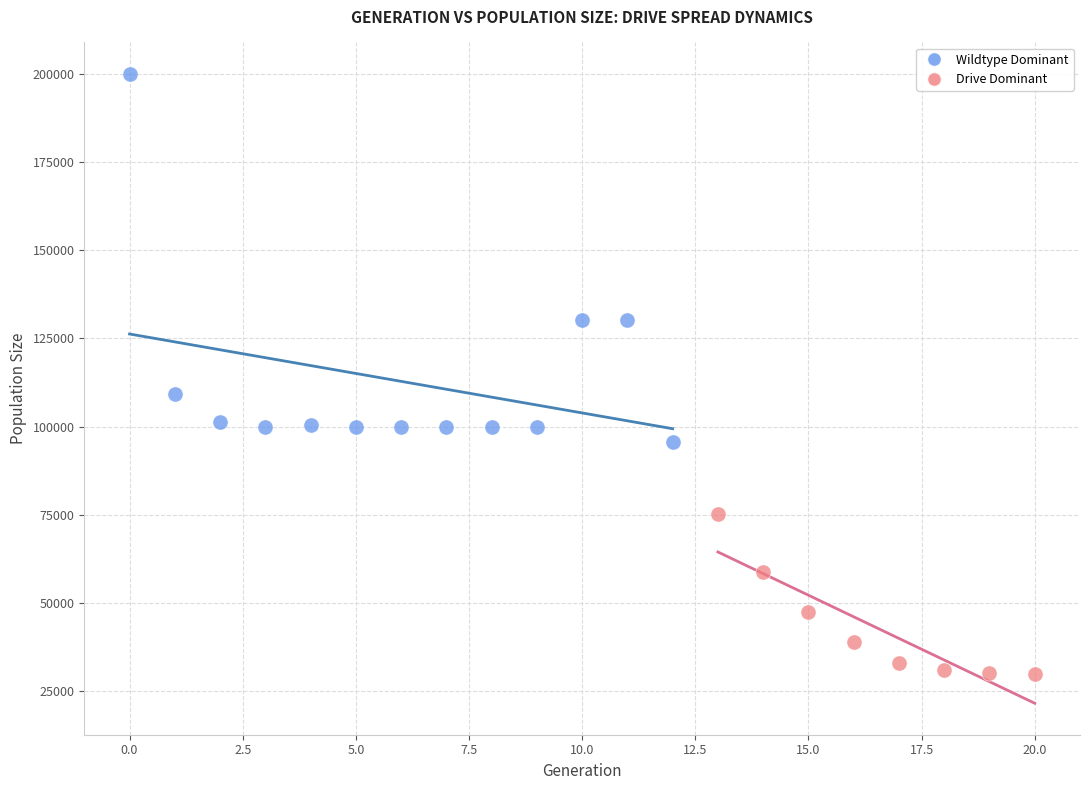

Which series reaches the minimum Y coordinate?

Drive Dominant